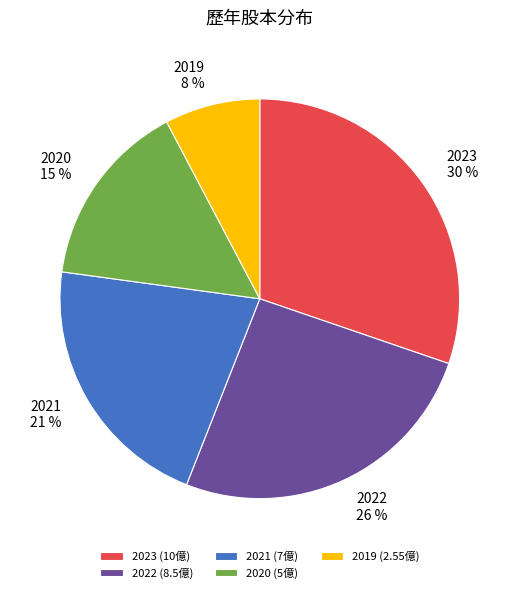

True or false: 2023 accounts for 30% of the total.

True